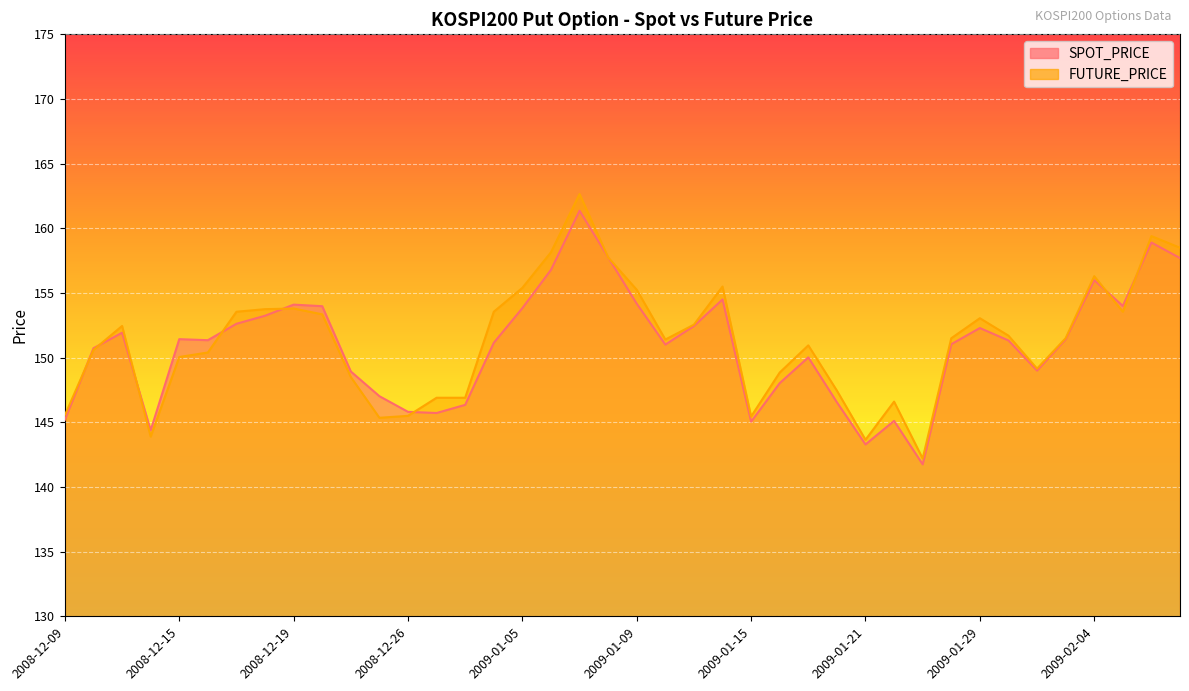

What position from the right is 2009-01-15?

16